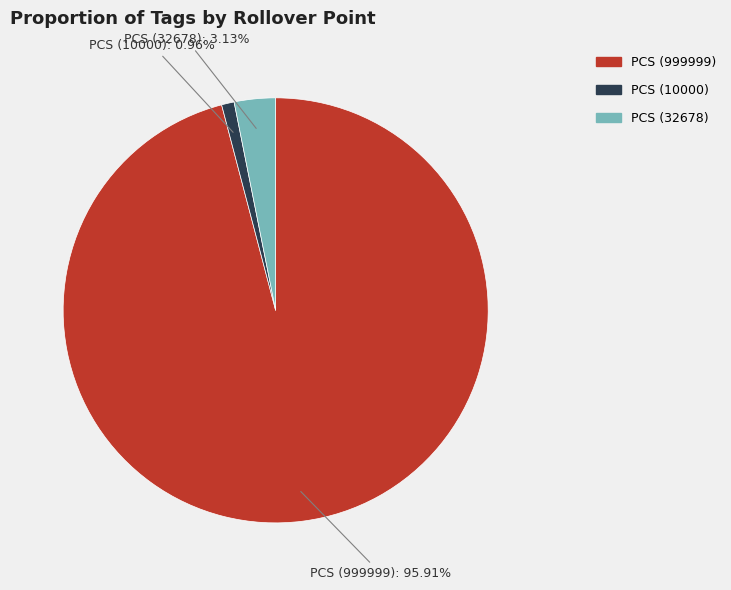

Is there a majority slice in this chart?

Yes